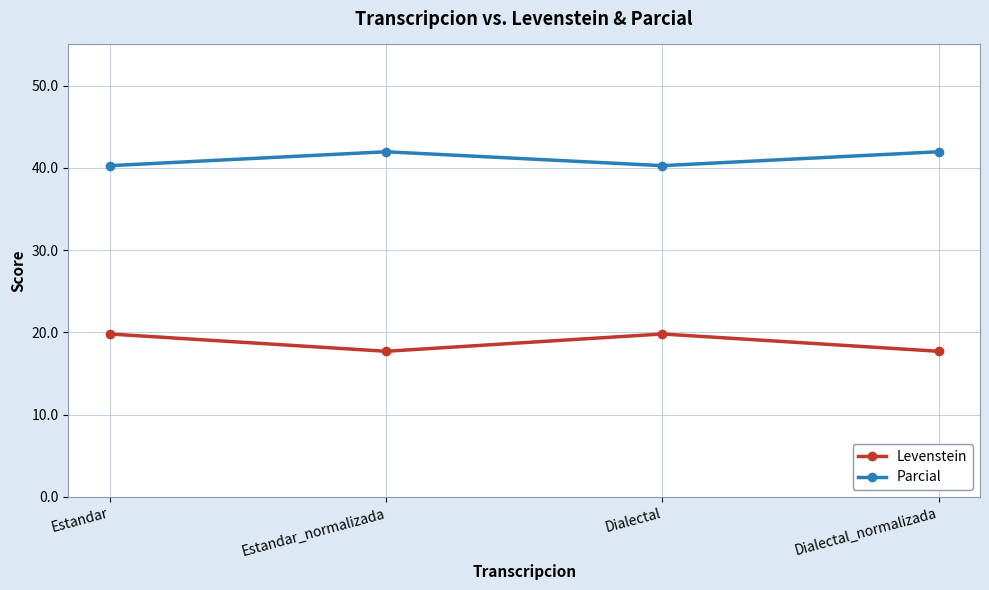

The Parcial series shows 60.0 at Estandar. True or false?

False